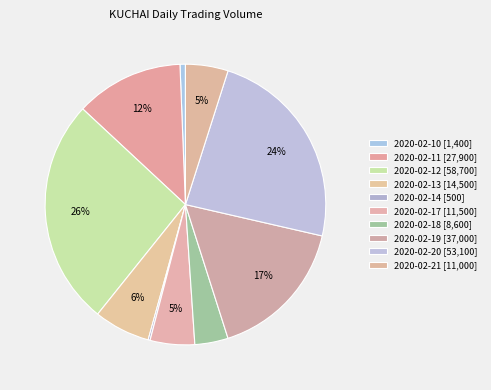

Count the number of slices in the pie.

10